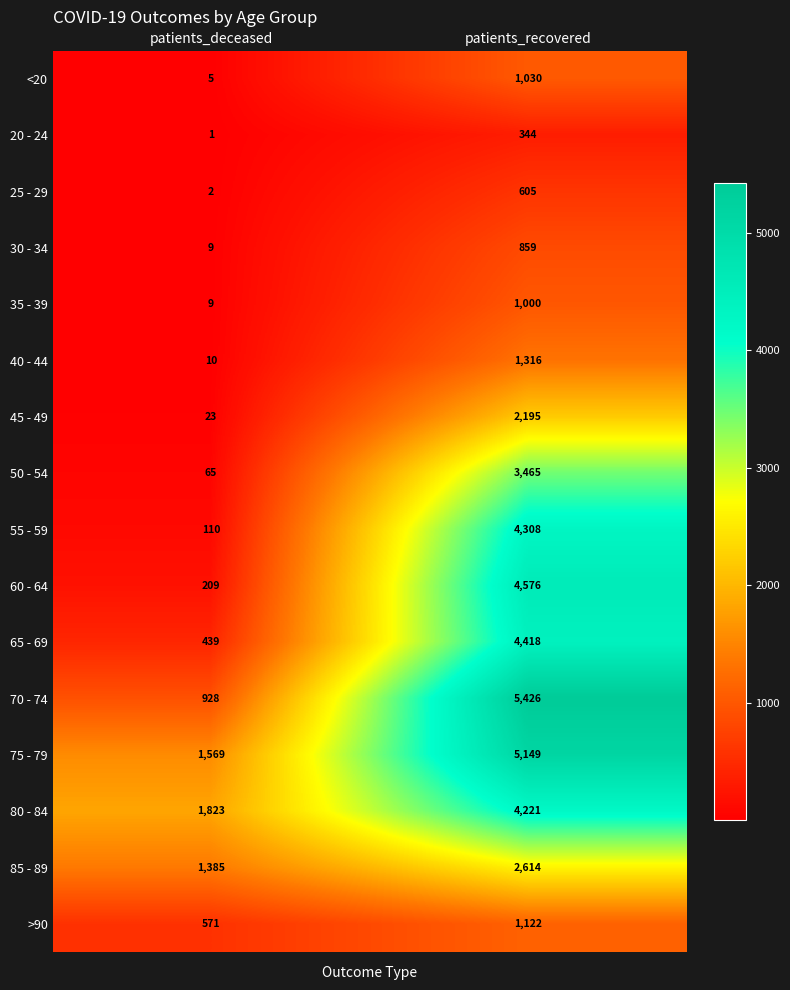

What is the average value of the 25 - 29 series?

304